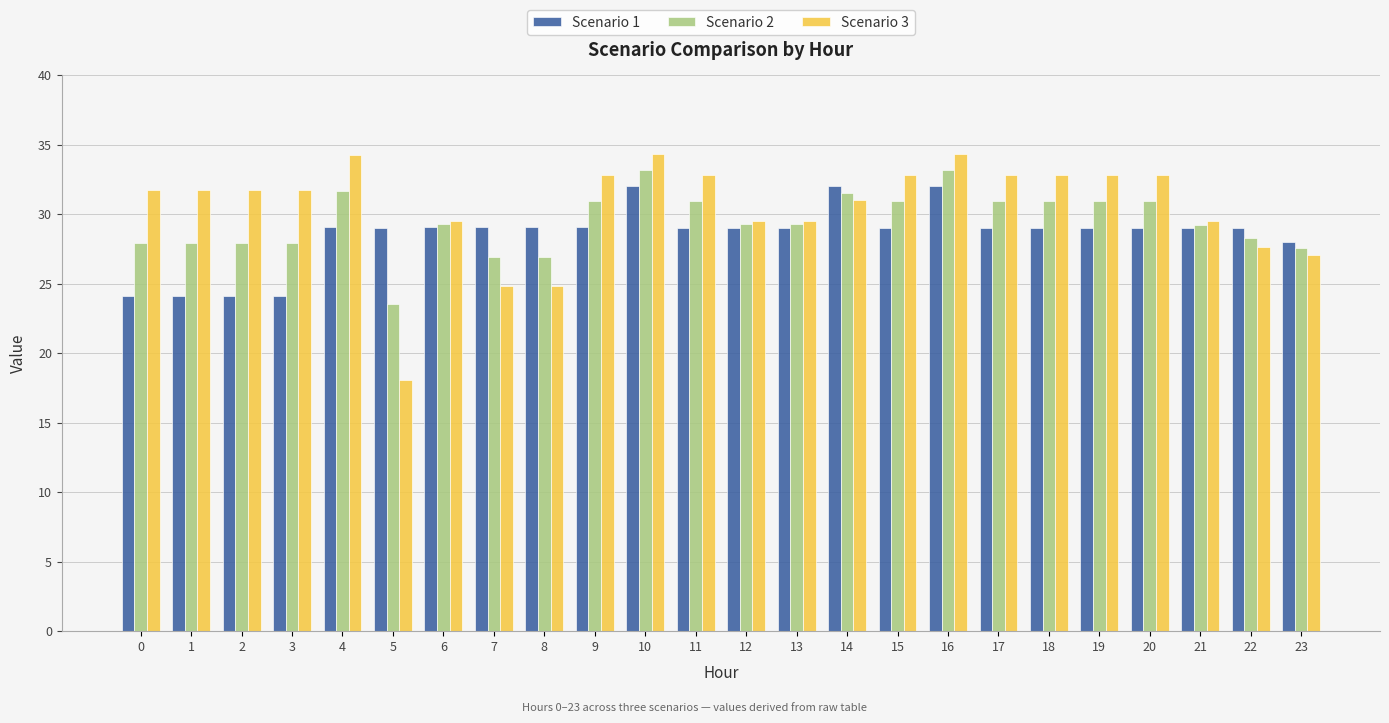

What are all the series names shown in the legend?

Scenario 1, Scenario 2, Scenario 3